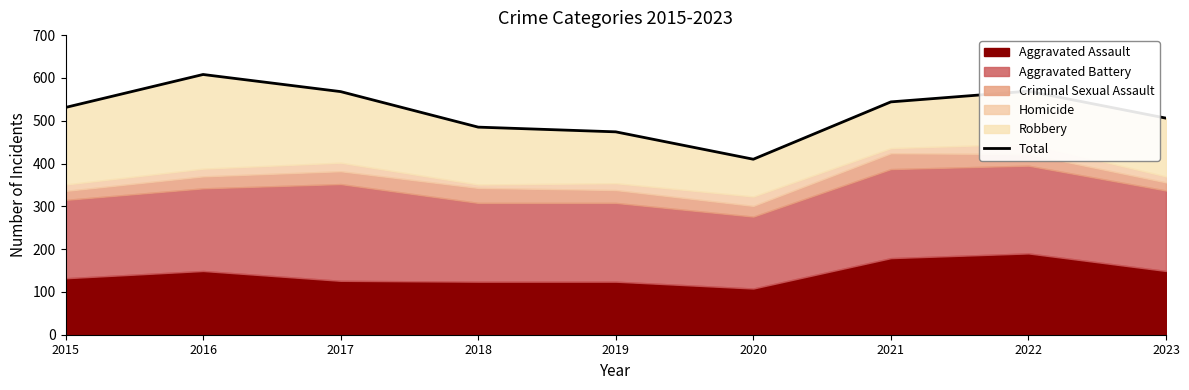

The value at 2017 is 568. True or false?

True